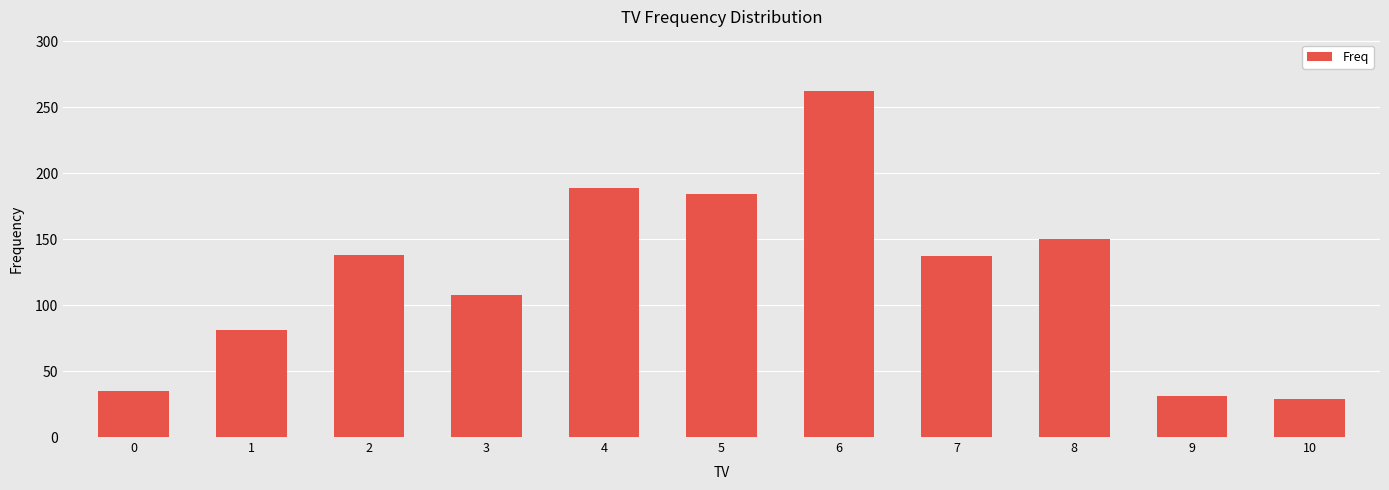

What is the sum of the values at 3 and 7?

245